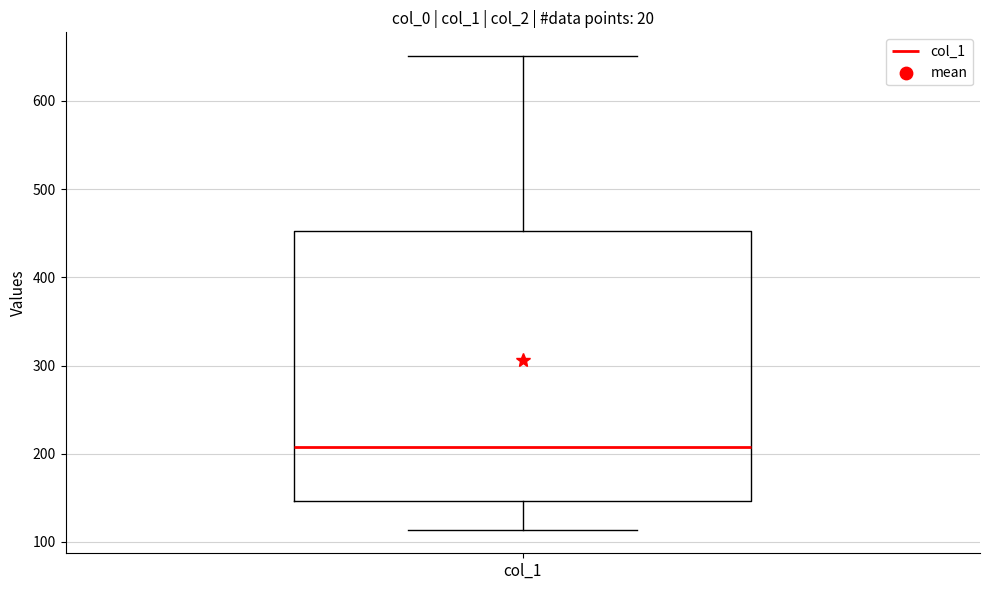

Transcribe this box plot: give where the median line is, the range the box spans, and where the two whiskers end, as read against the y-axis. The values are not printed on the chart, so give them approximately, as read against the axis.

median 210, box 150 to 450, whiskers 110 to 650